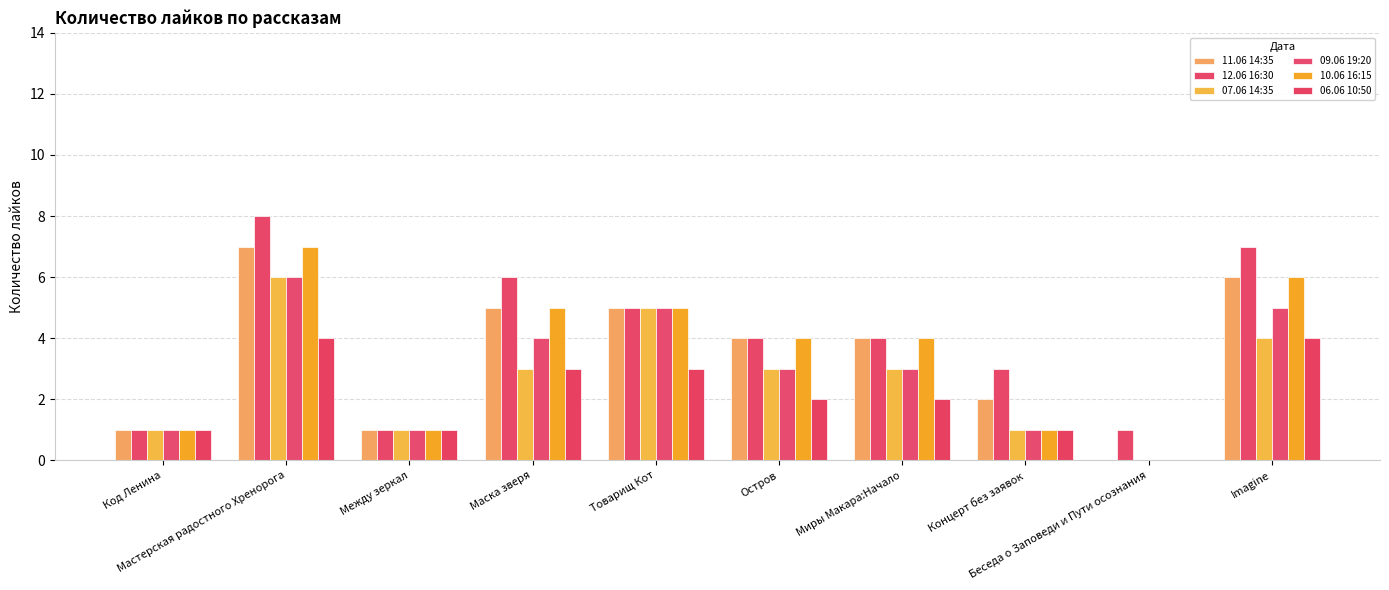

How many categories are shown in the chart?

10